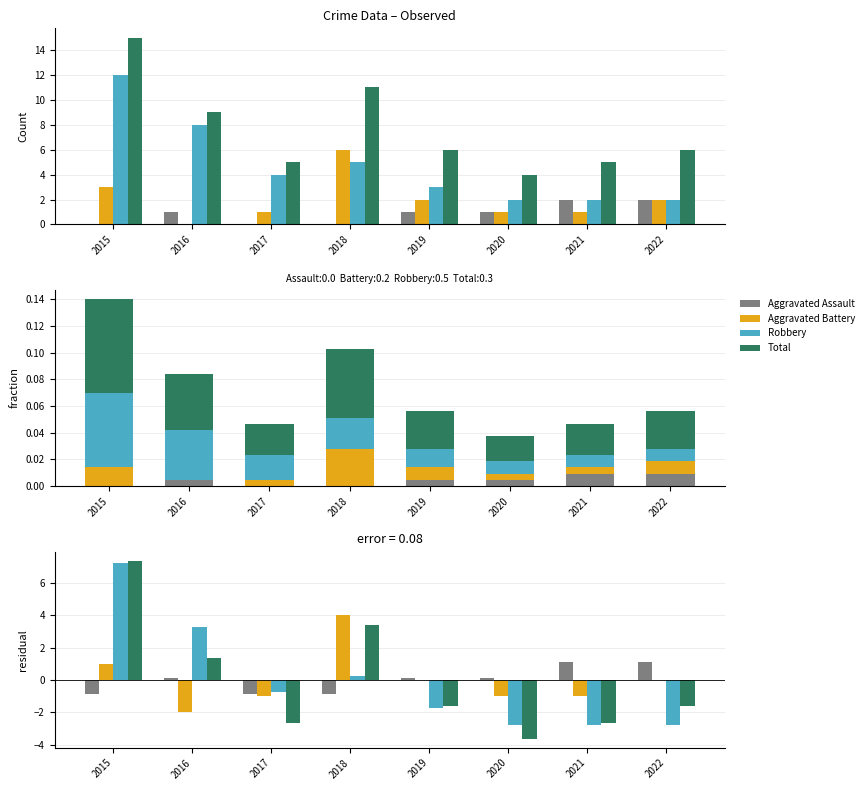

Read the Total value at 2017.

-2.6